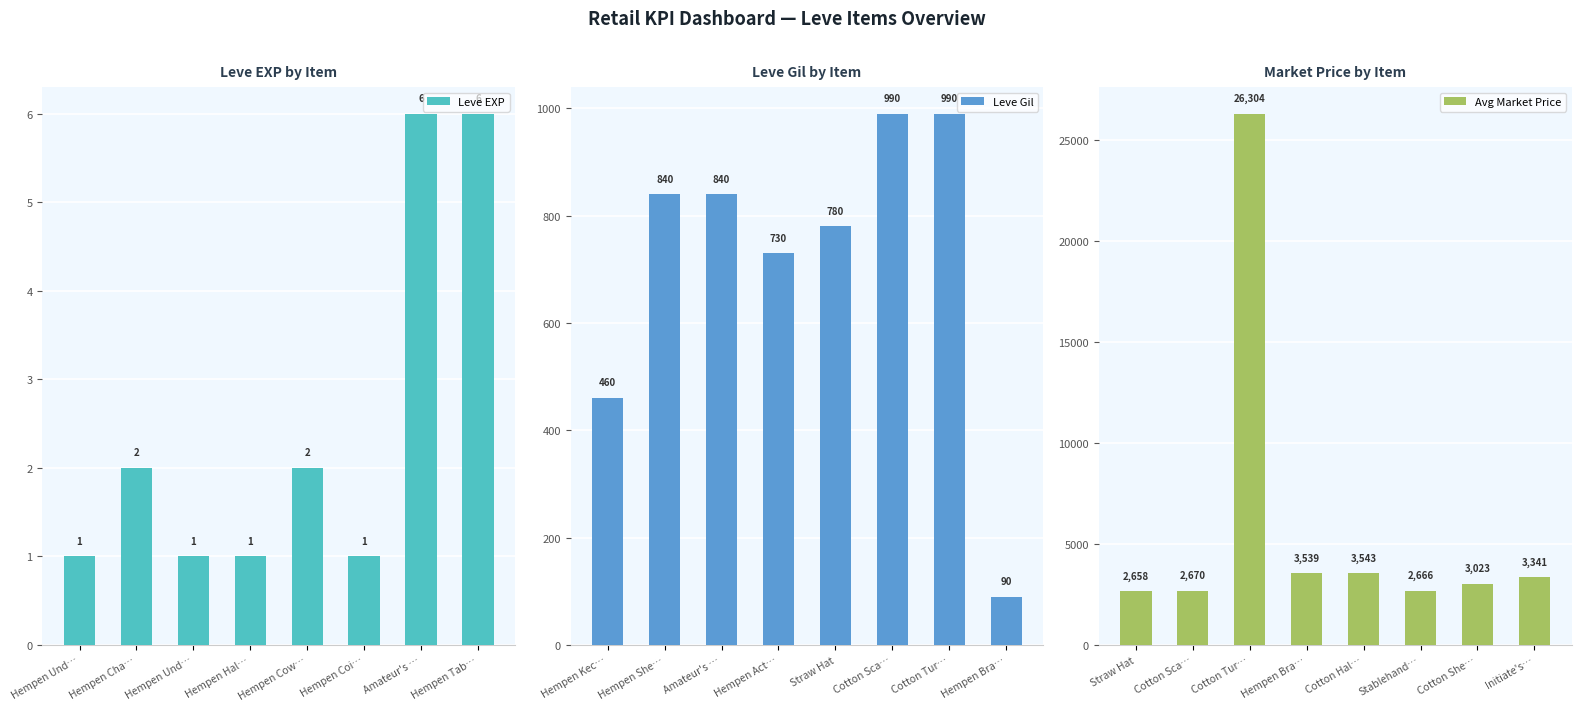

Count the number of data series in this chart.

3